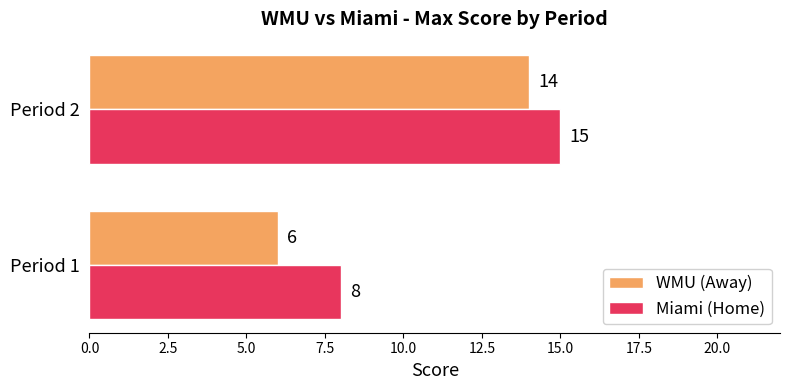

What is the average value of the Miami (Home) series?

12